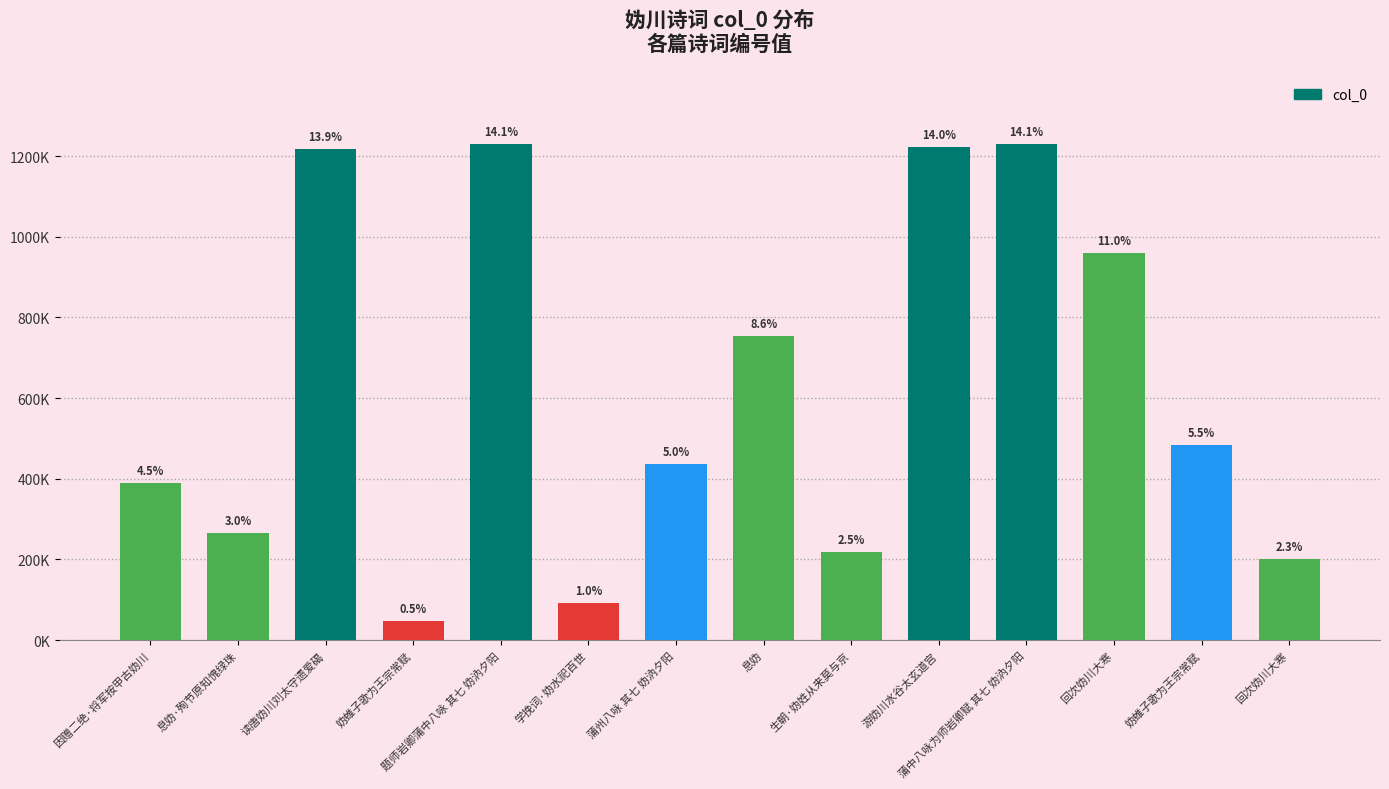

Does the chart contain any negative values?

No